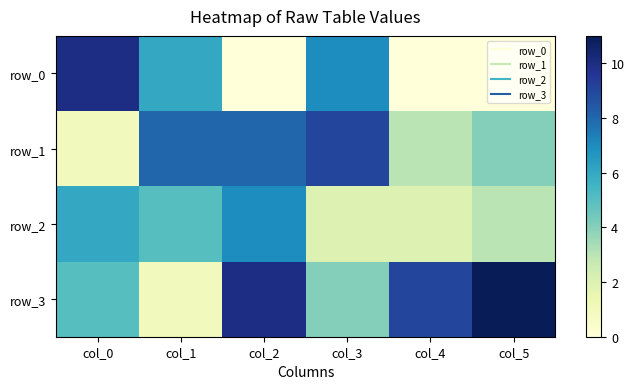

Is the value of row_2 at col_0 greater than the value of row_0 at col_1?

No